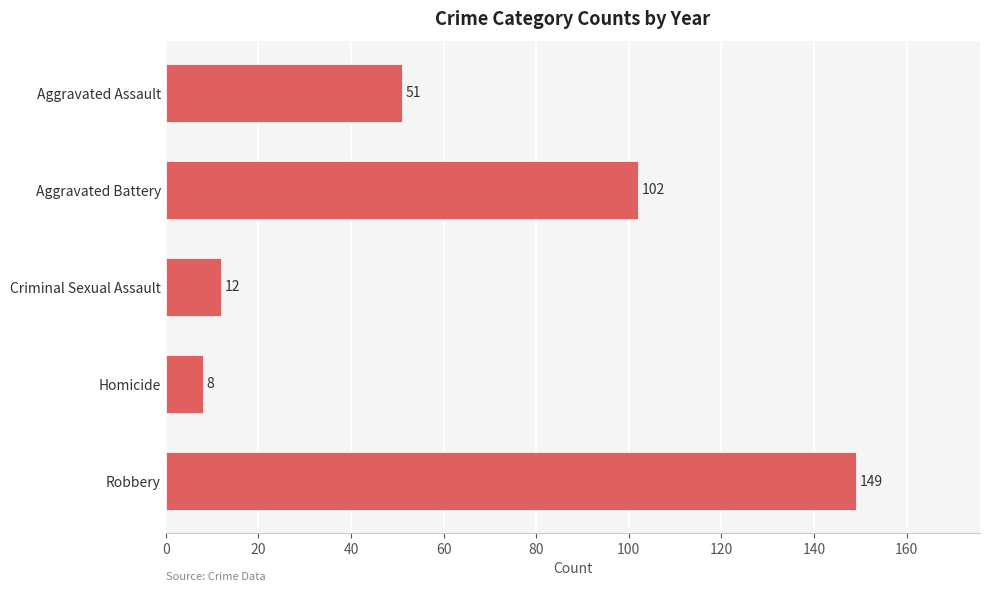

Which has a higher value, Aggravated Assault or Homicide?

Aggravated Assault